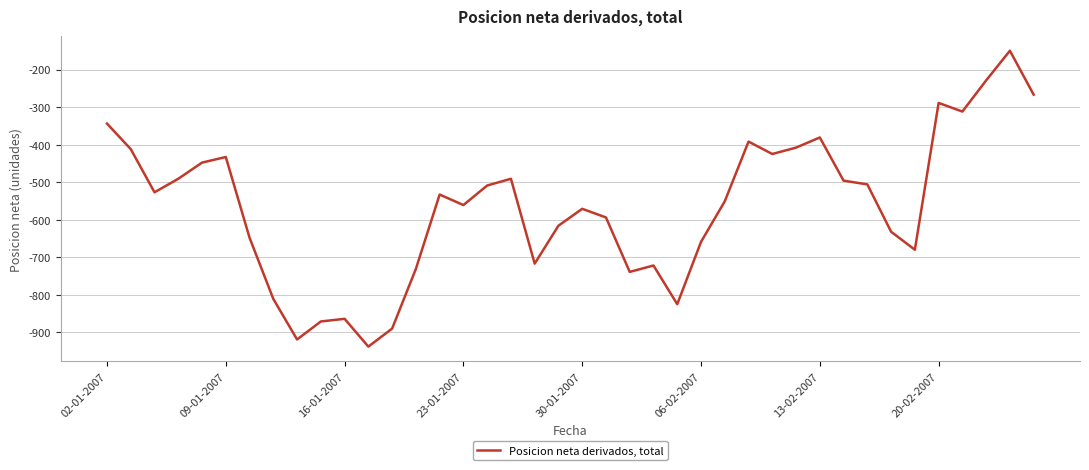

What is the maximum value shown in the chart?

-150